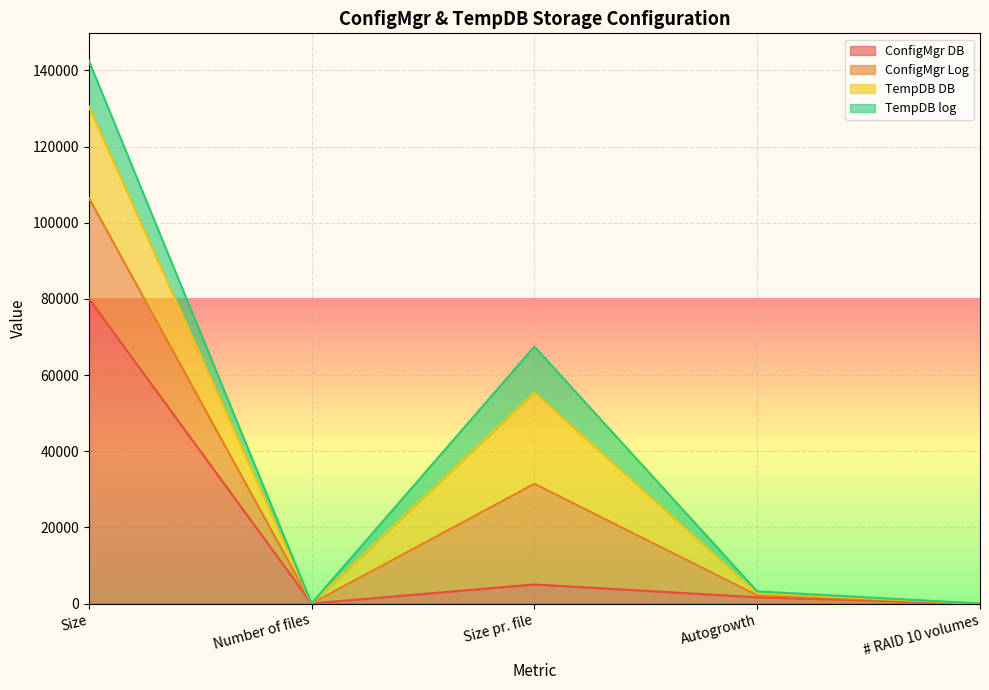

How many lines are shown in the chart?

4